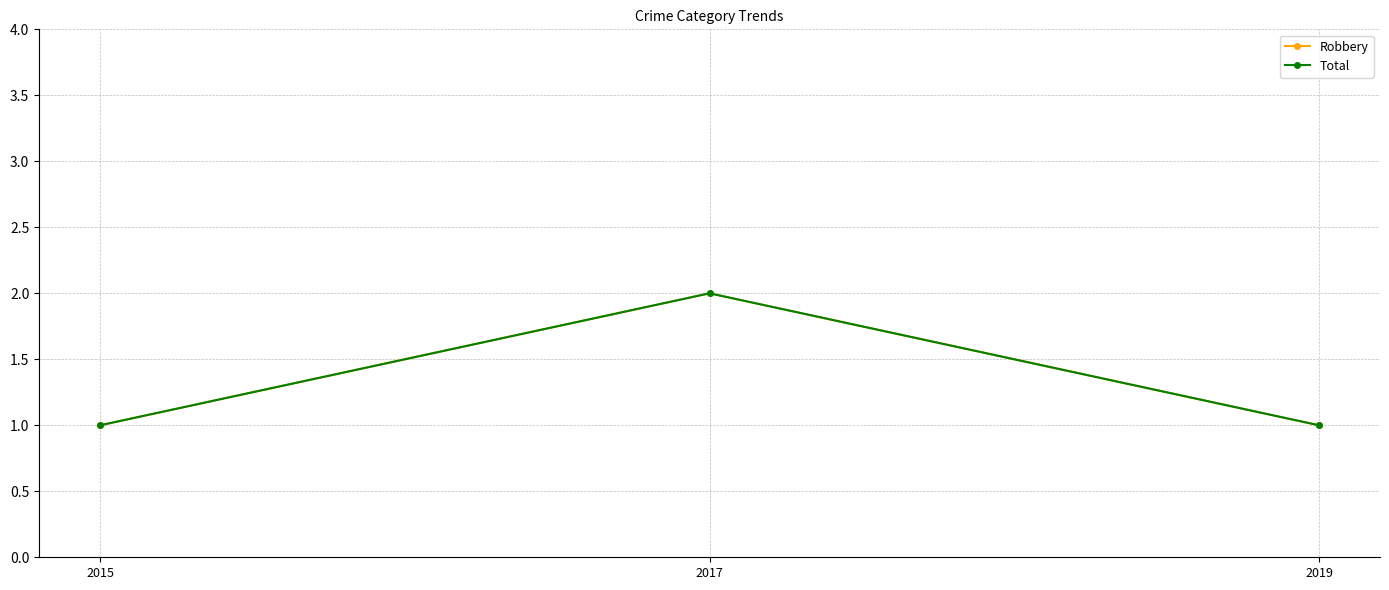

Does the chart have visible grid lines?

Yes